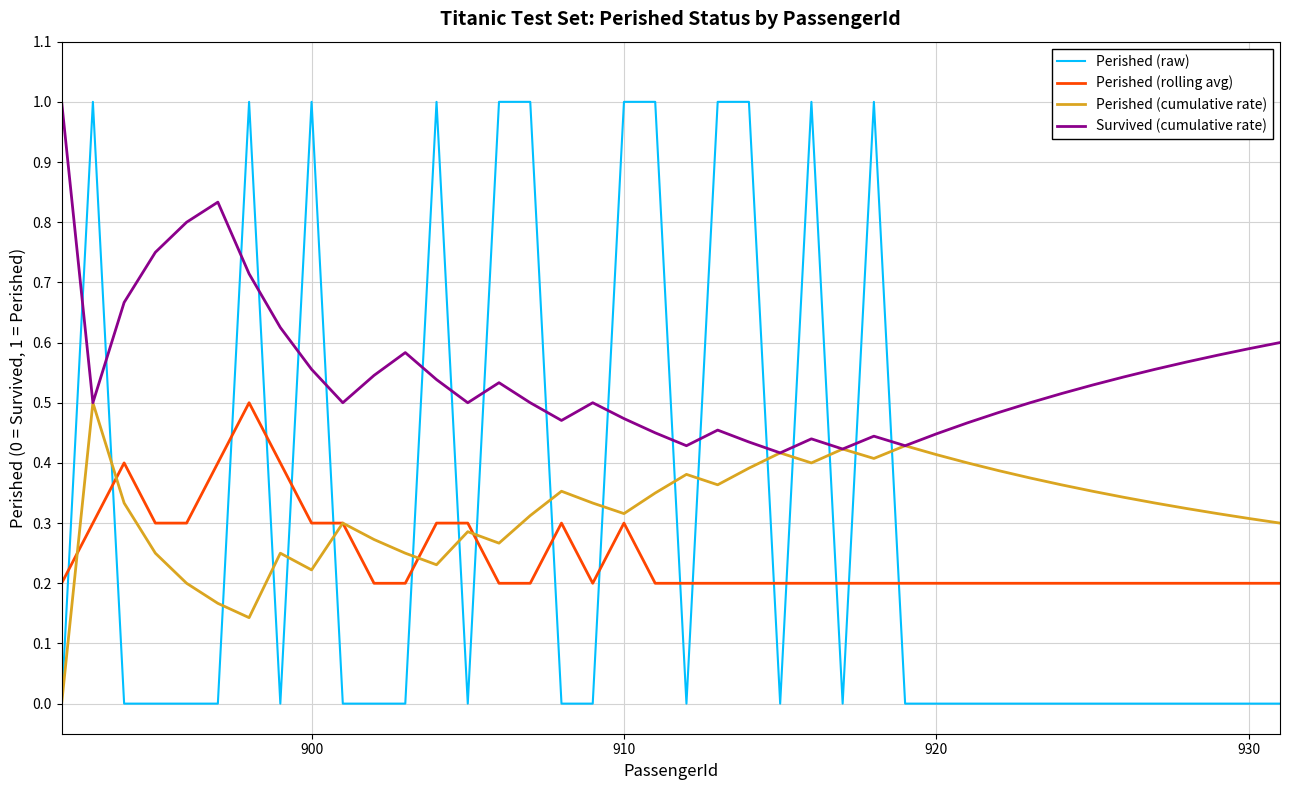

Which series has the widest spread of values?

Perished (raw)